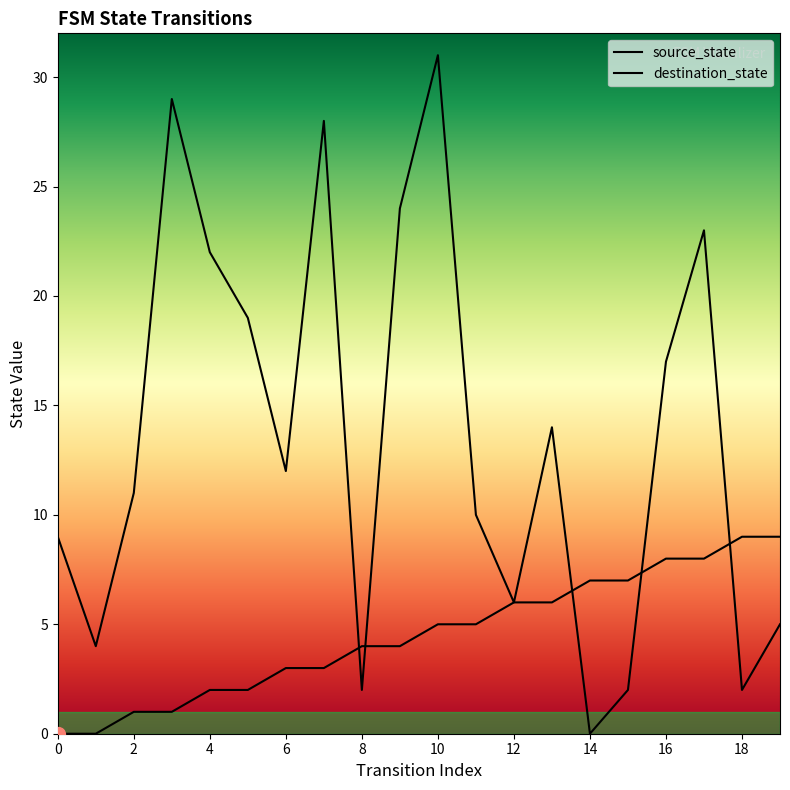

Is it true that source_state equals 9 at 12?

False